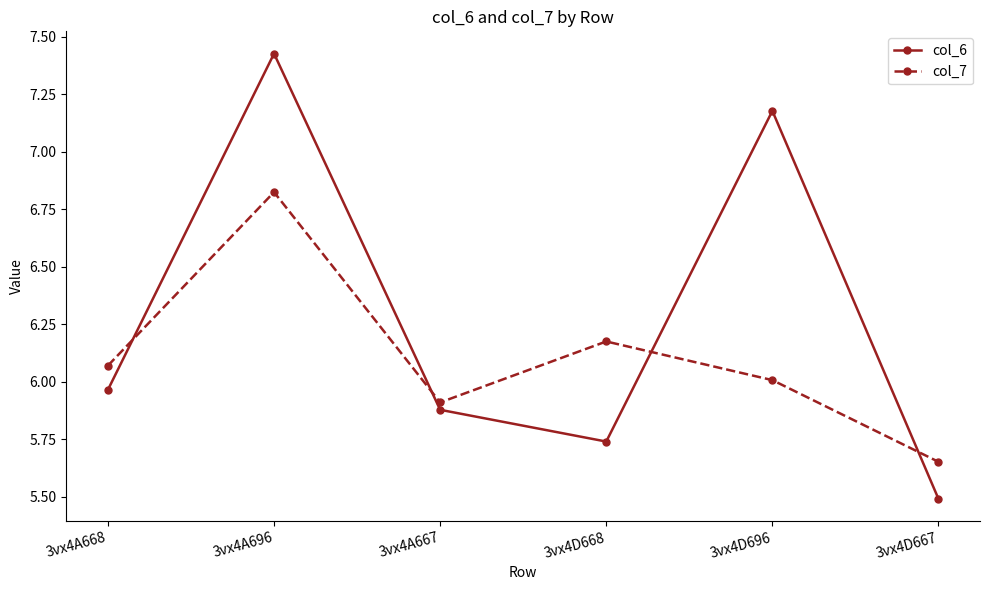

The value of col_6 at 3vx4D668 is 1.2. True or false?

False